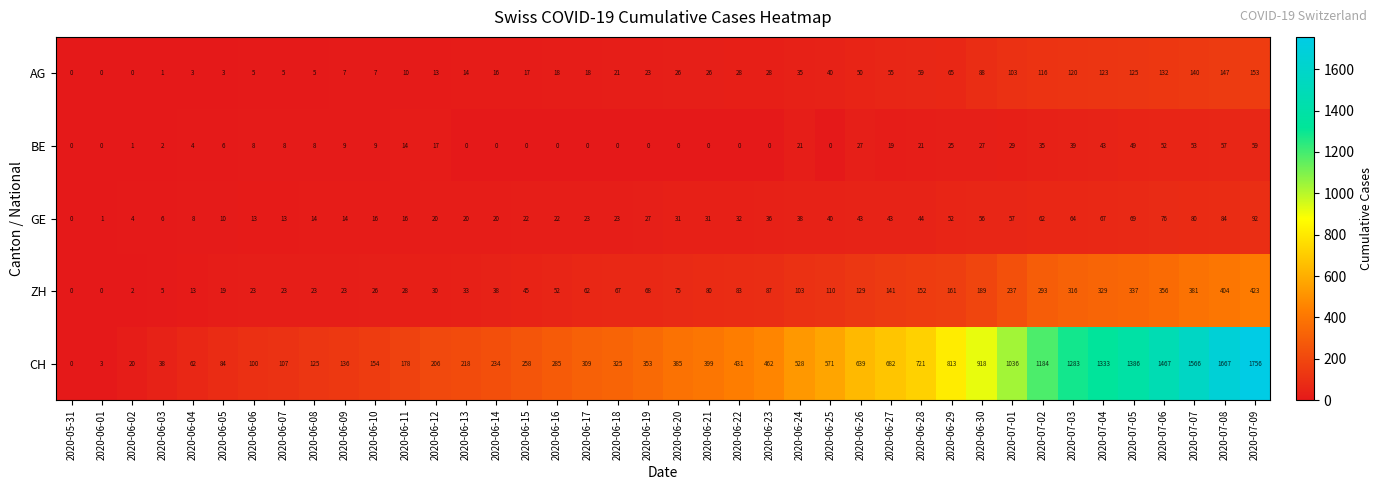

True or false: BE has a value of 8 at 2020-06-08.

True